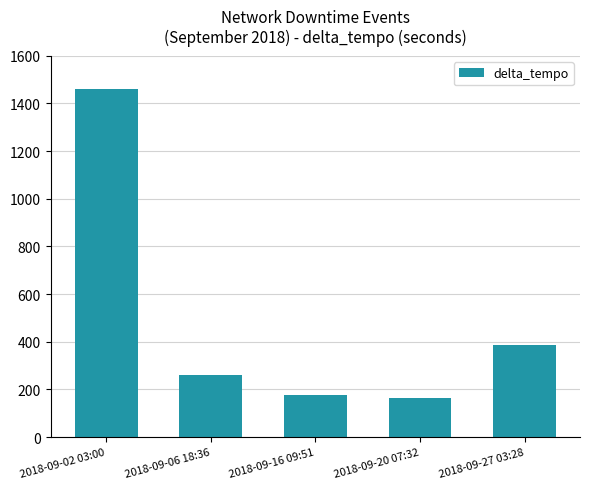

What is the smallest value displayed?

162